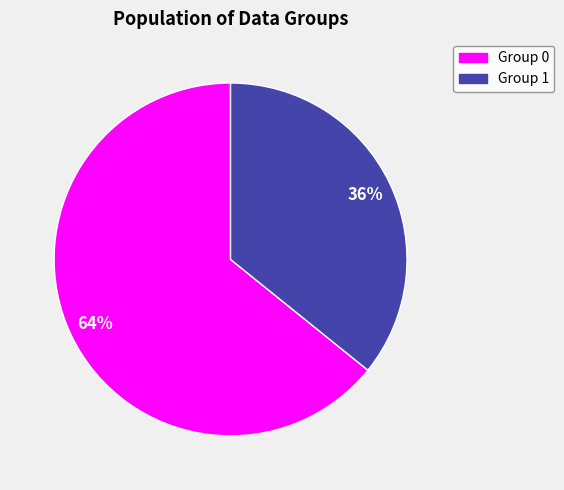

To the nearest percent, what is the average slice percentage?

50%